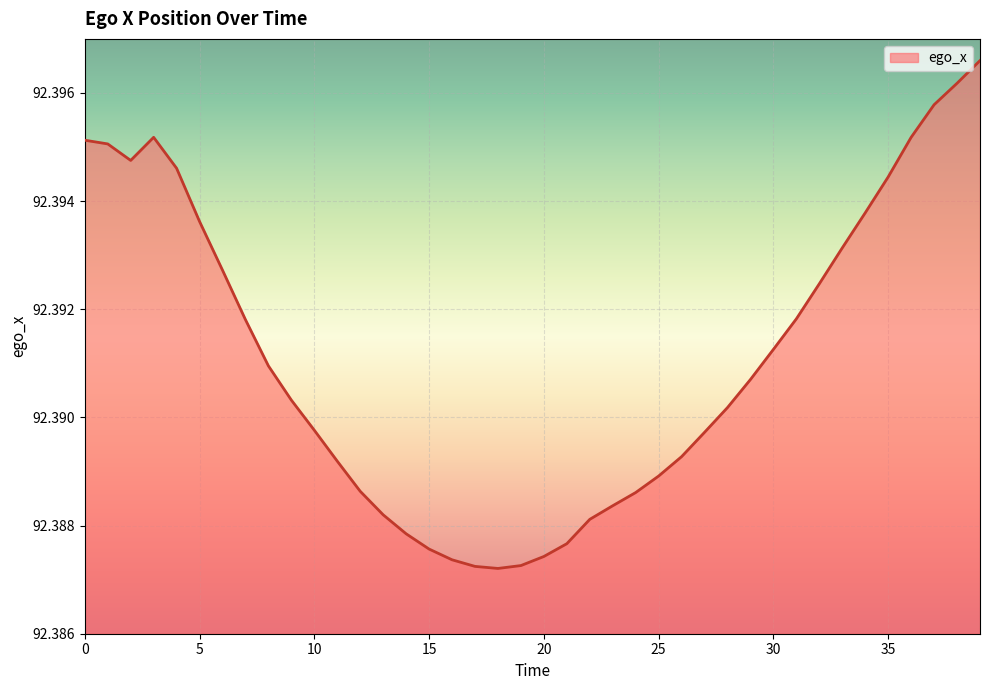

How many series are shown in this chart?

1